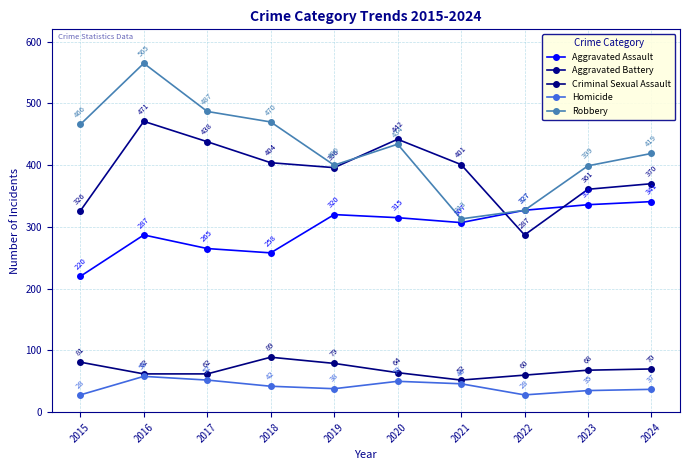

Where is Robbery nearest to the value 439?

2020